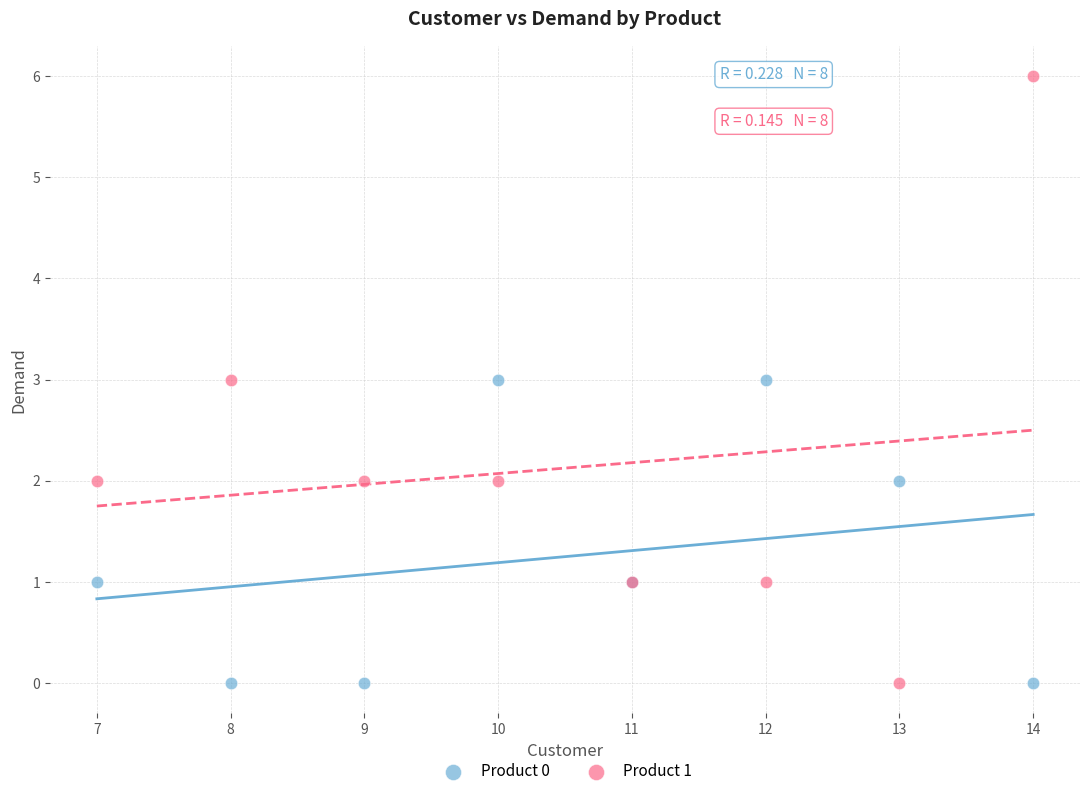

Which series has the widest spread of Y values?

Product 1